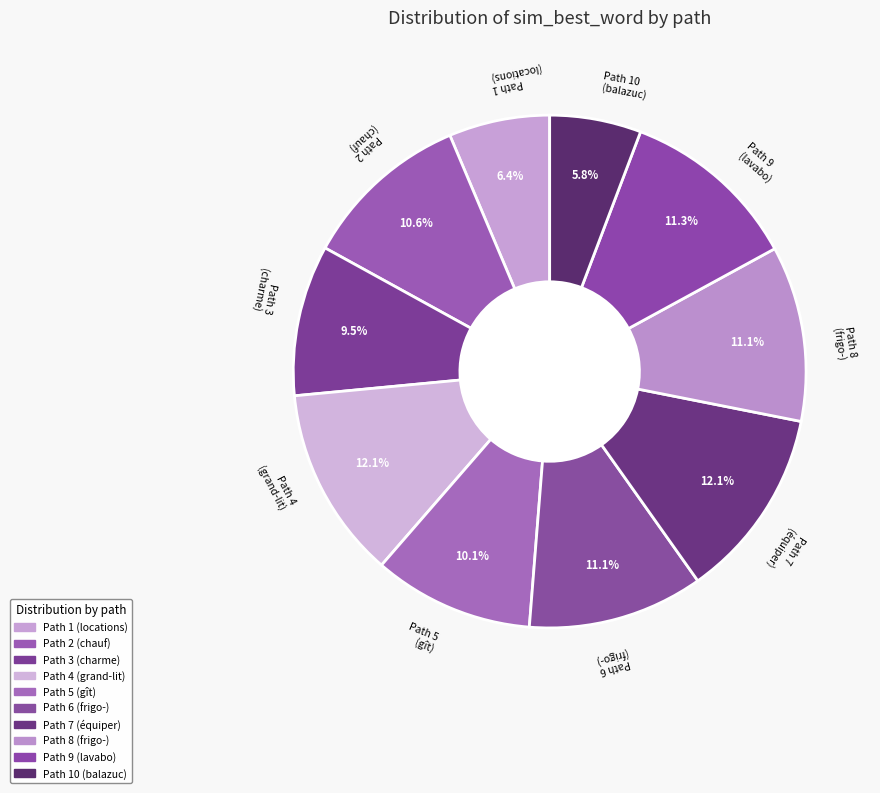

Which slice is the smallest?

10